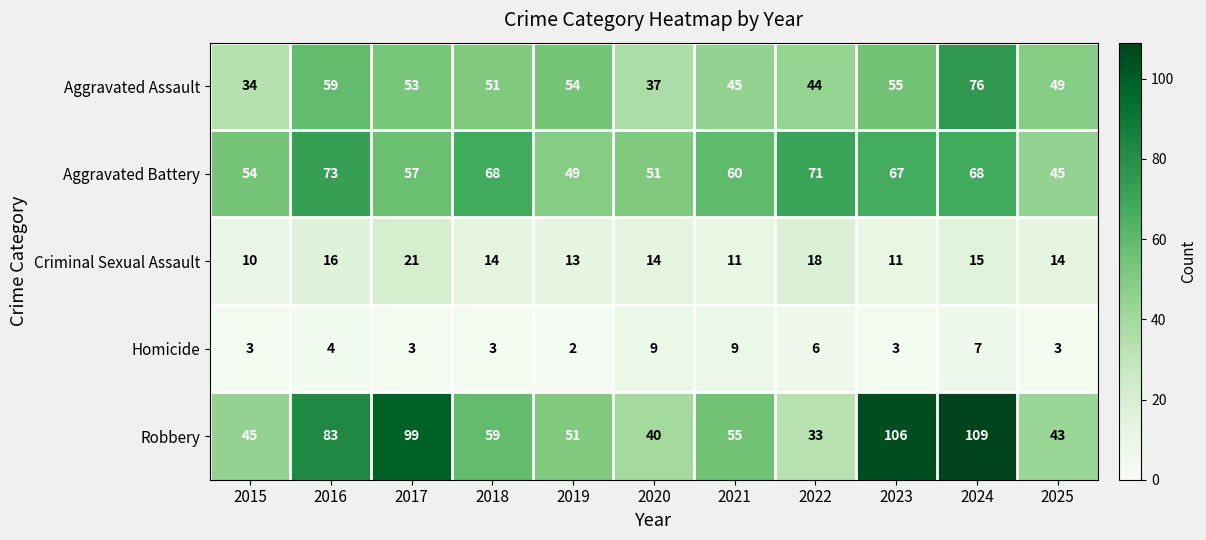

How many values in the Criminal Sexual Assault series are below 14?

4